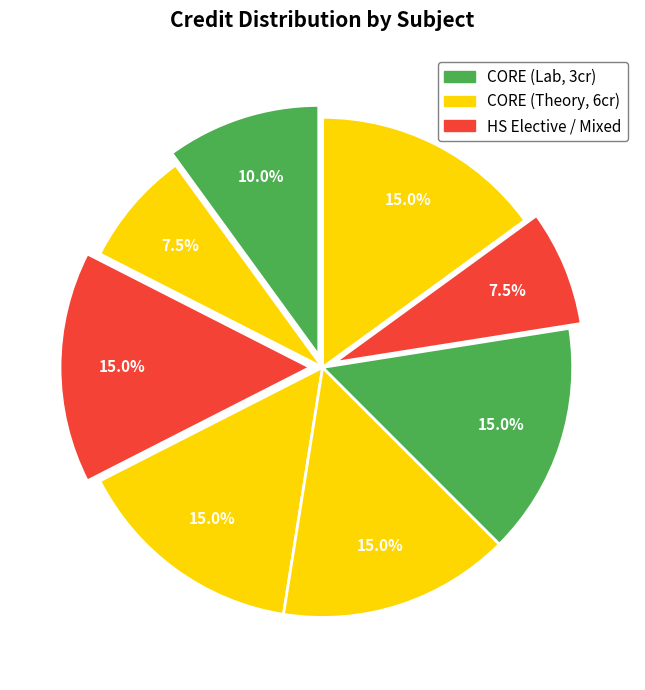

Count the number of slices in the pie.

8